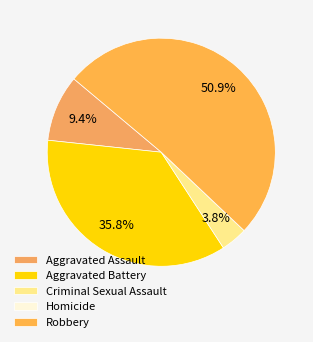

To the nearest percent, what is the combined percentage of Criminal Sexual Assault and Robbery?

55%